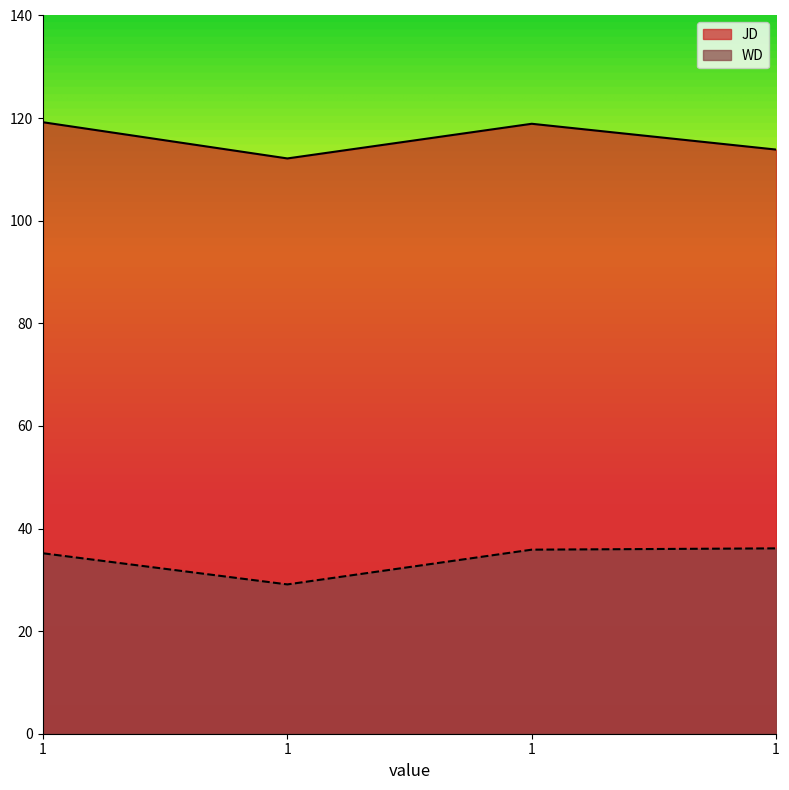

What is the difference between the highest and lowest values at 1?

84.0